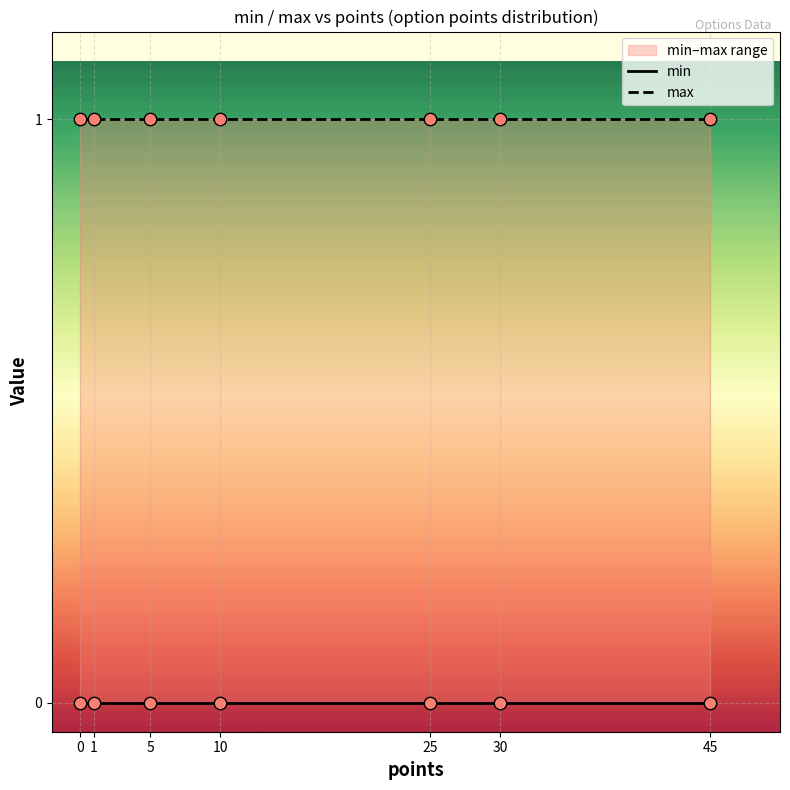

Which series contains the highest Y value?

max